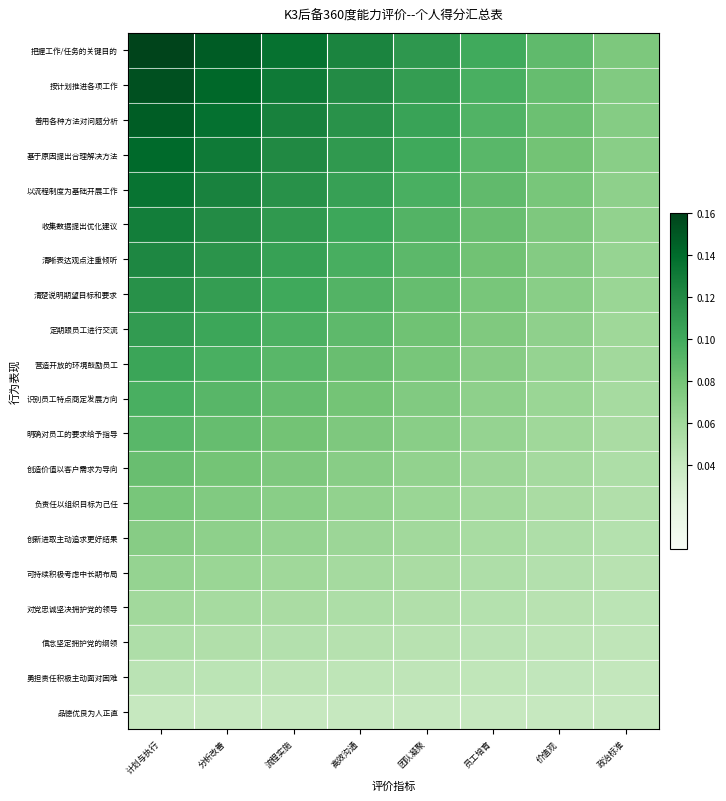

Which series has the largest range (max minus min)?

把握工作/任务的关键目的